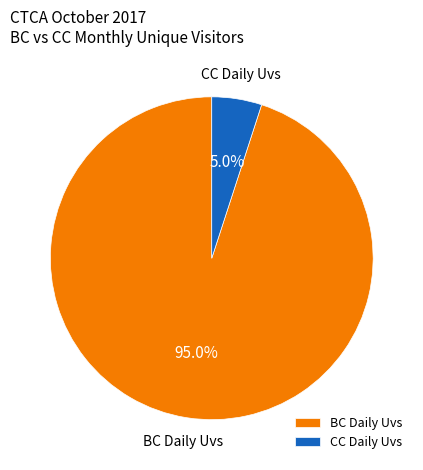

To the nearest percent, what is the average slice percentage?

50%